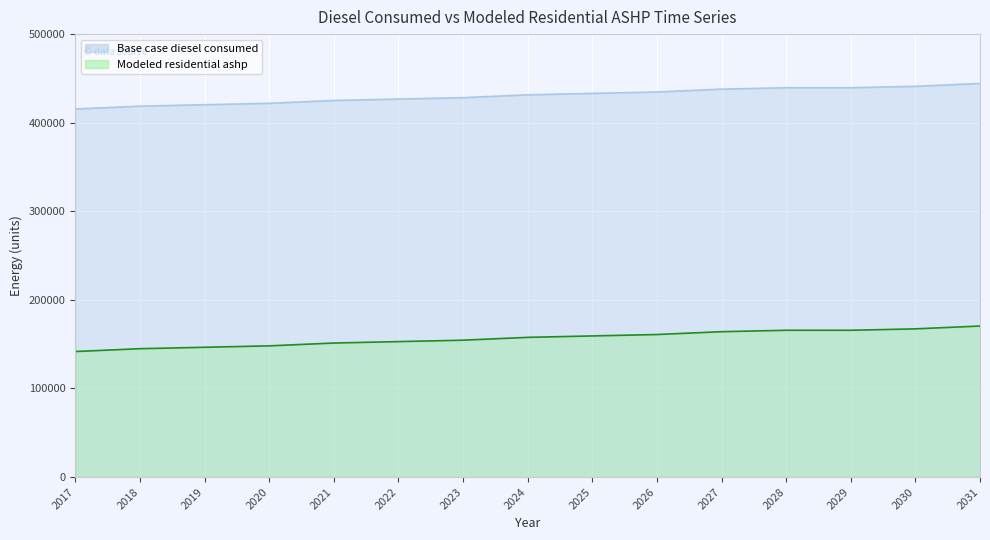

How many data points in Modeled residential ashp are less than 157696?

7